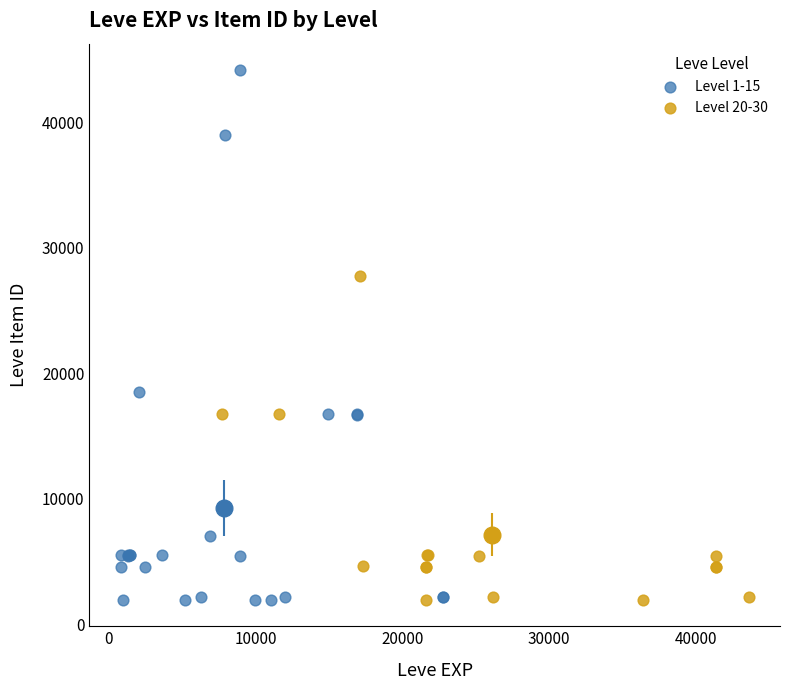

Which series reaches the maximum Y coordinate?

Level 1-15